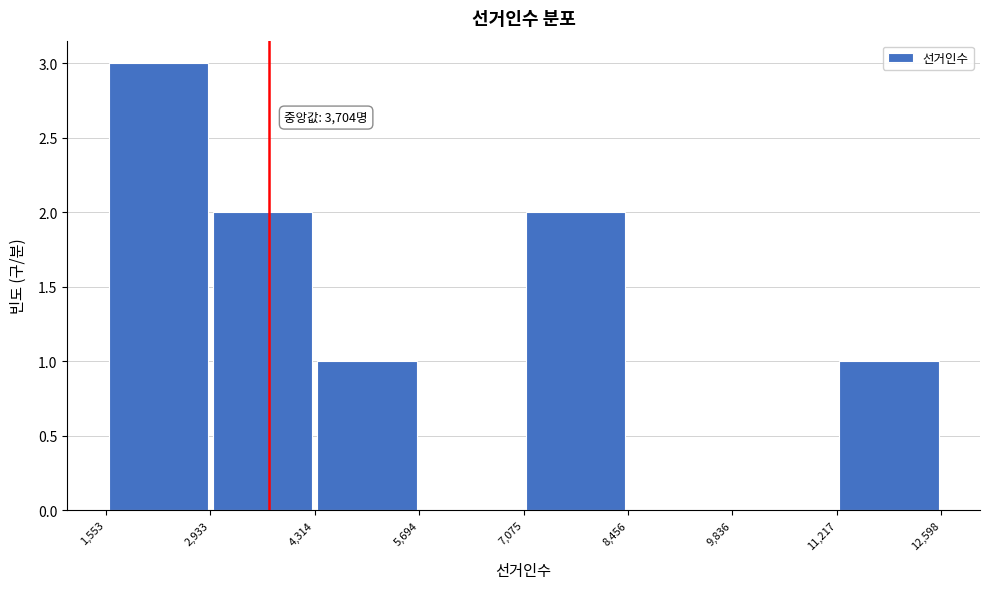

Which range on the x-axis has the tallest bar?

1,553 to 2,933